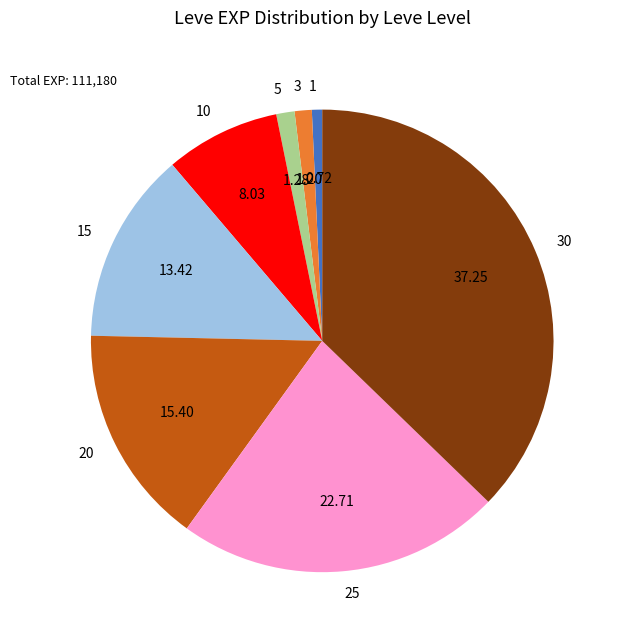

Which slice is the largest?

30